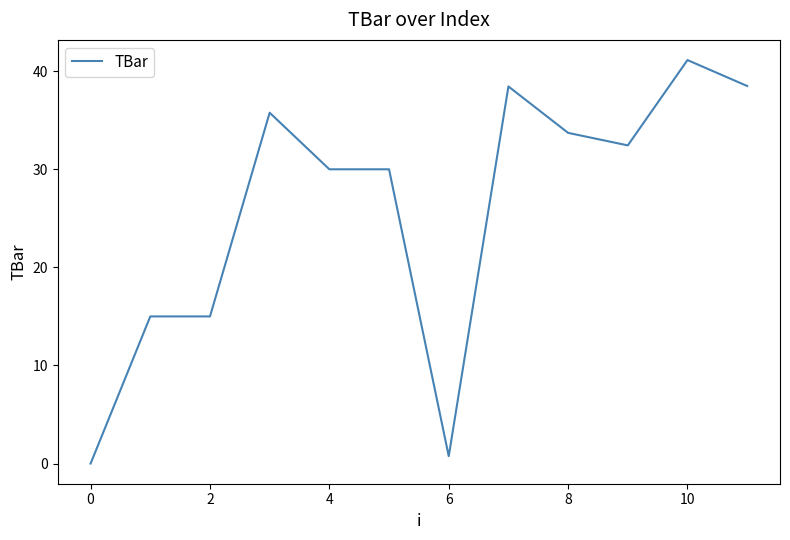

Count the number of values greater than 32.

6